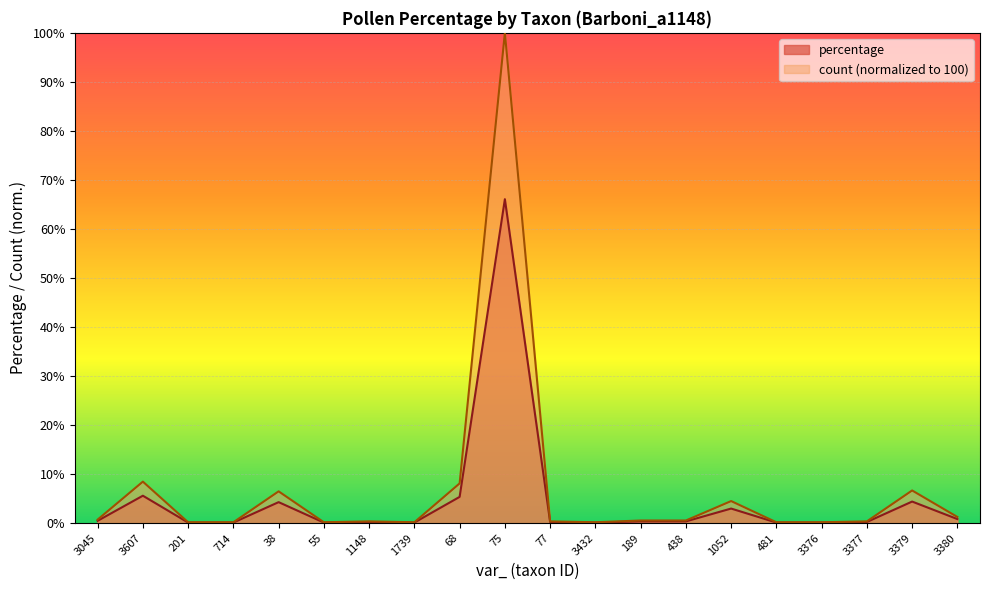

Is it true that count (normalized to 100) equals 13.9 at 68?

False